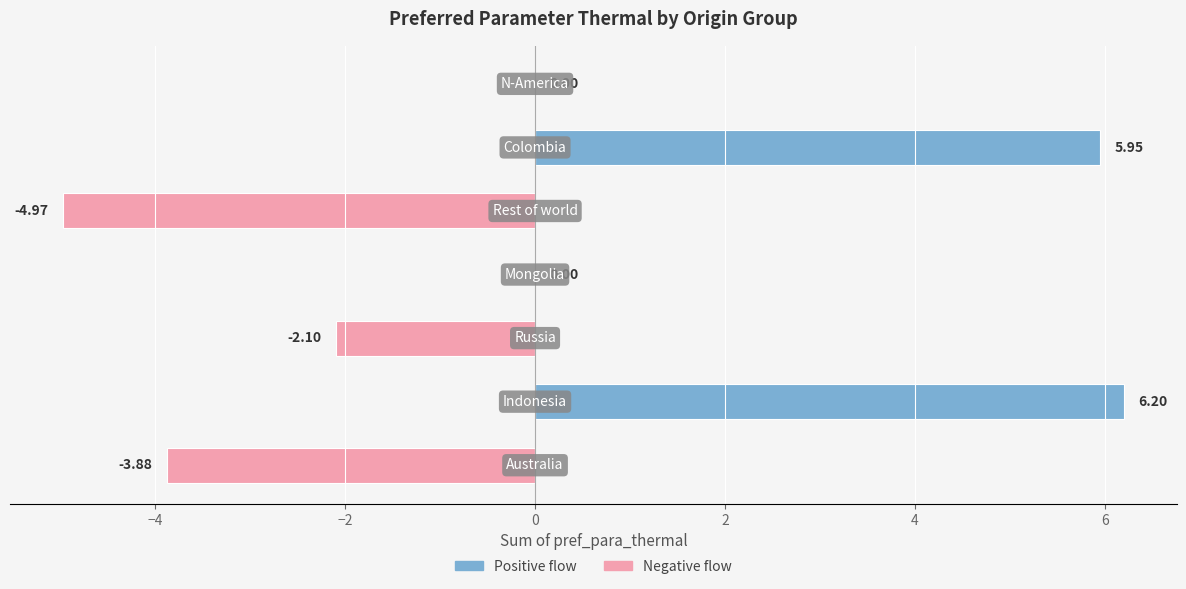

What is the sum of all values?

1.2